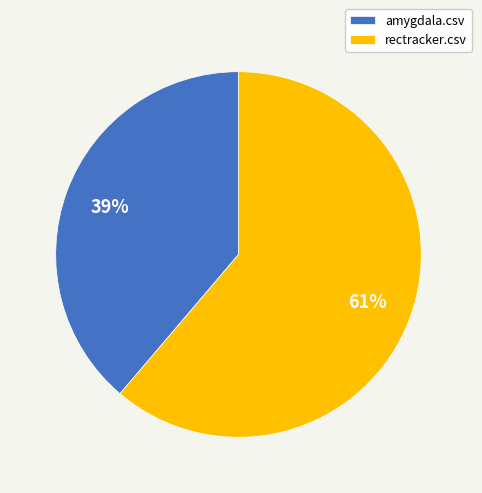

Is the sum of rectracker.csv and amygdala.csv greater than half?

Yes